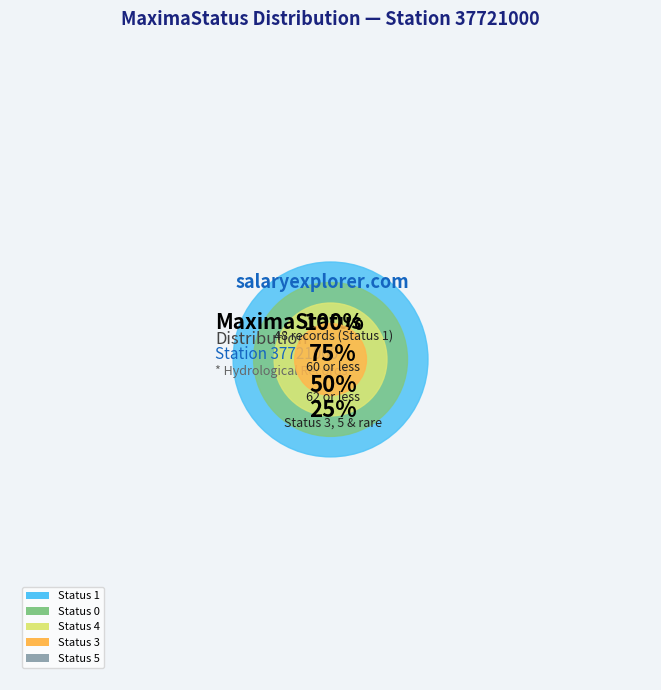

To the nearest percent, what is the combined percentage of 3 and 4?

4%